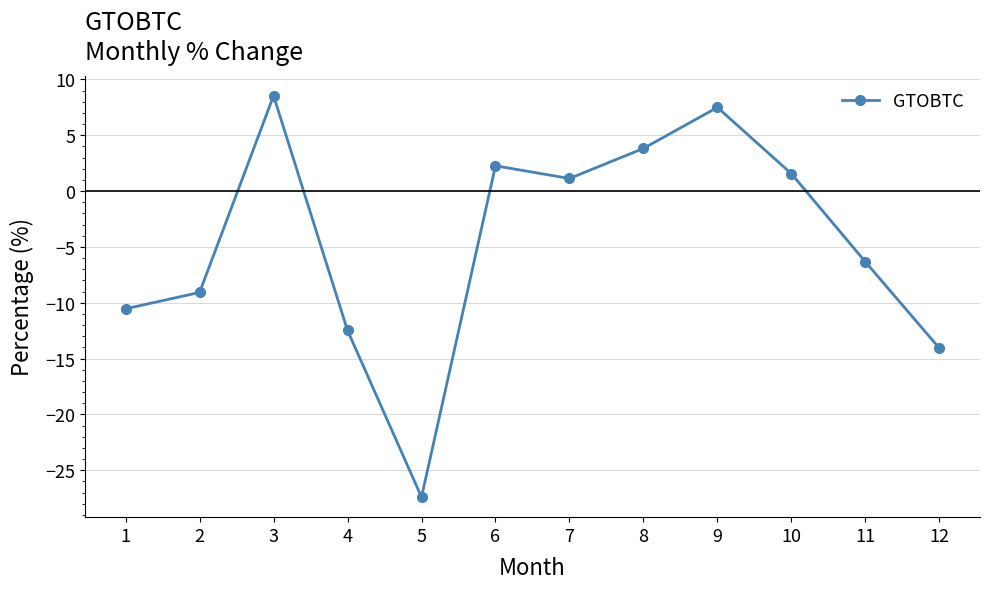

How many negative values are there?

6